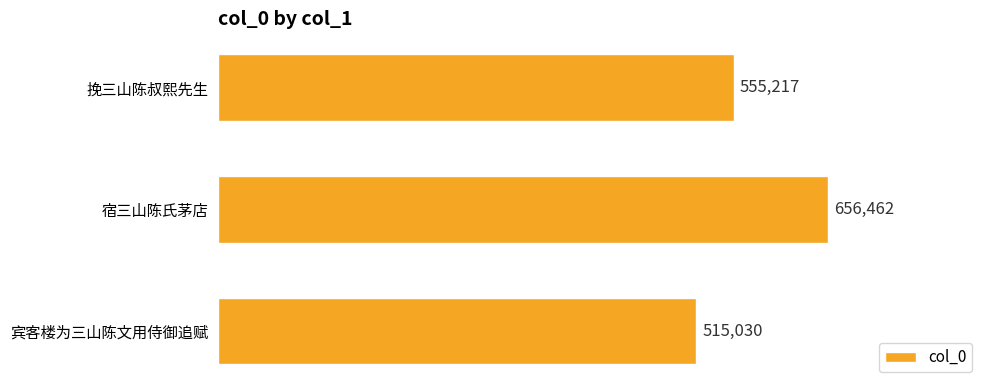

True or false: the data shows 515030 at 宾客楼为三山陈文用侍御追赋.

True